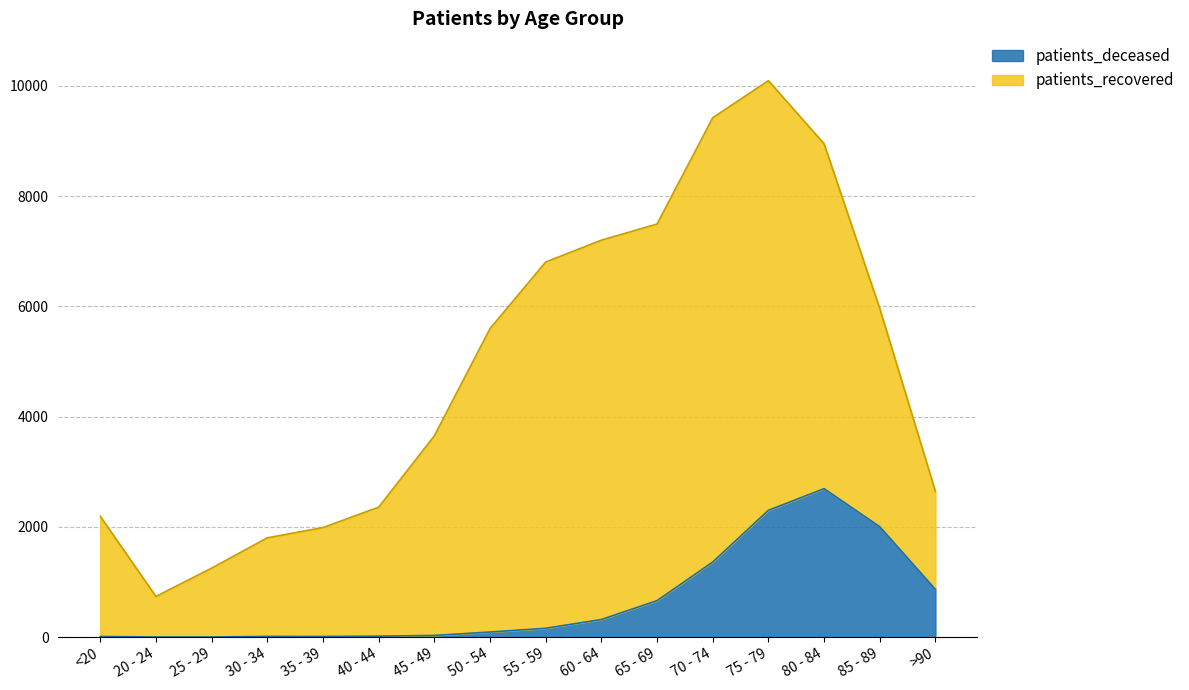

What position from the right is <20?

16